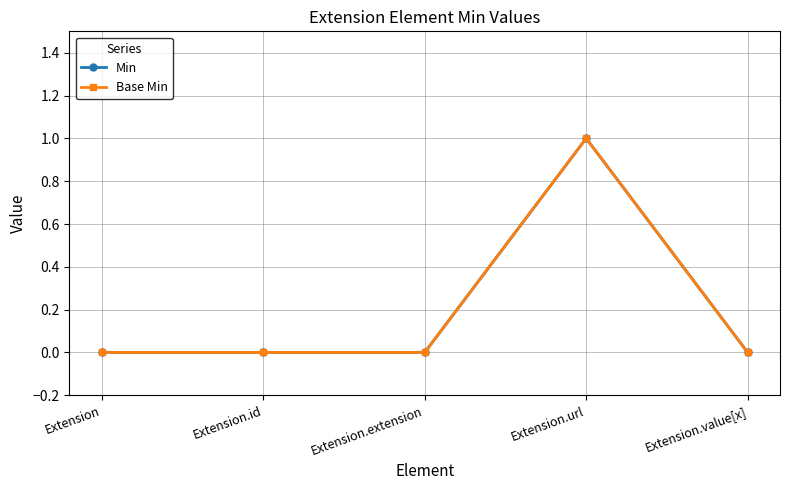

Reading left to right, transcribe all the data shown in this chart.

Min: Extension=0	Extension.id=0	Extension.extension=0	Extension.url=1	Extension.value[x]=0
Base Min: Extension=0	Extension.id=0	Extension.extension=0	Extension.url=1	Extension.value[x]=0